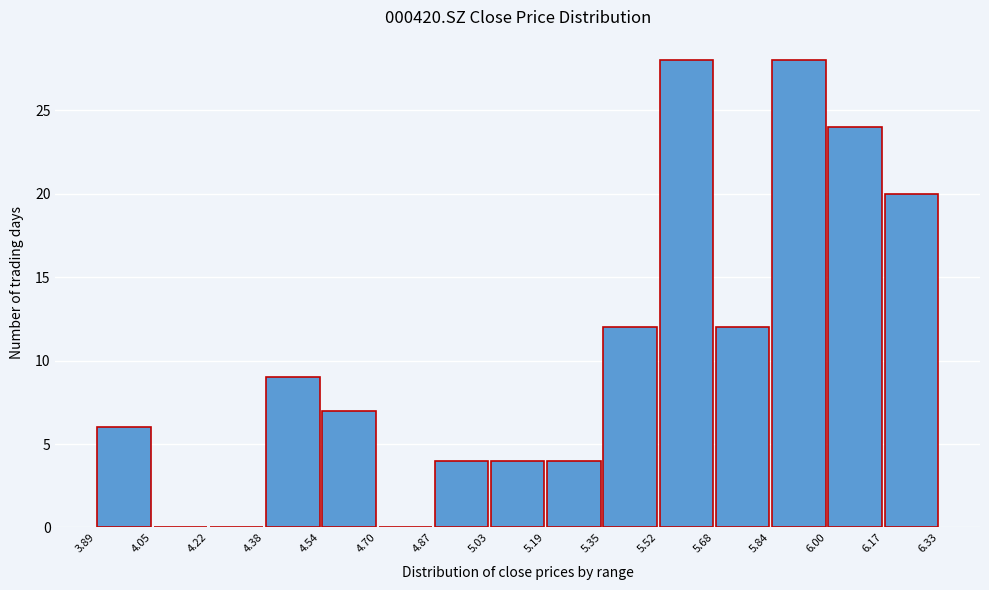

What is the height of the bar covering 3.89 to 4.05 on the x-axis? The values are not printed on the chart, so give them approximately, as read against the axis.

6